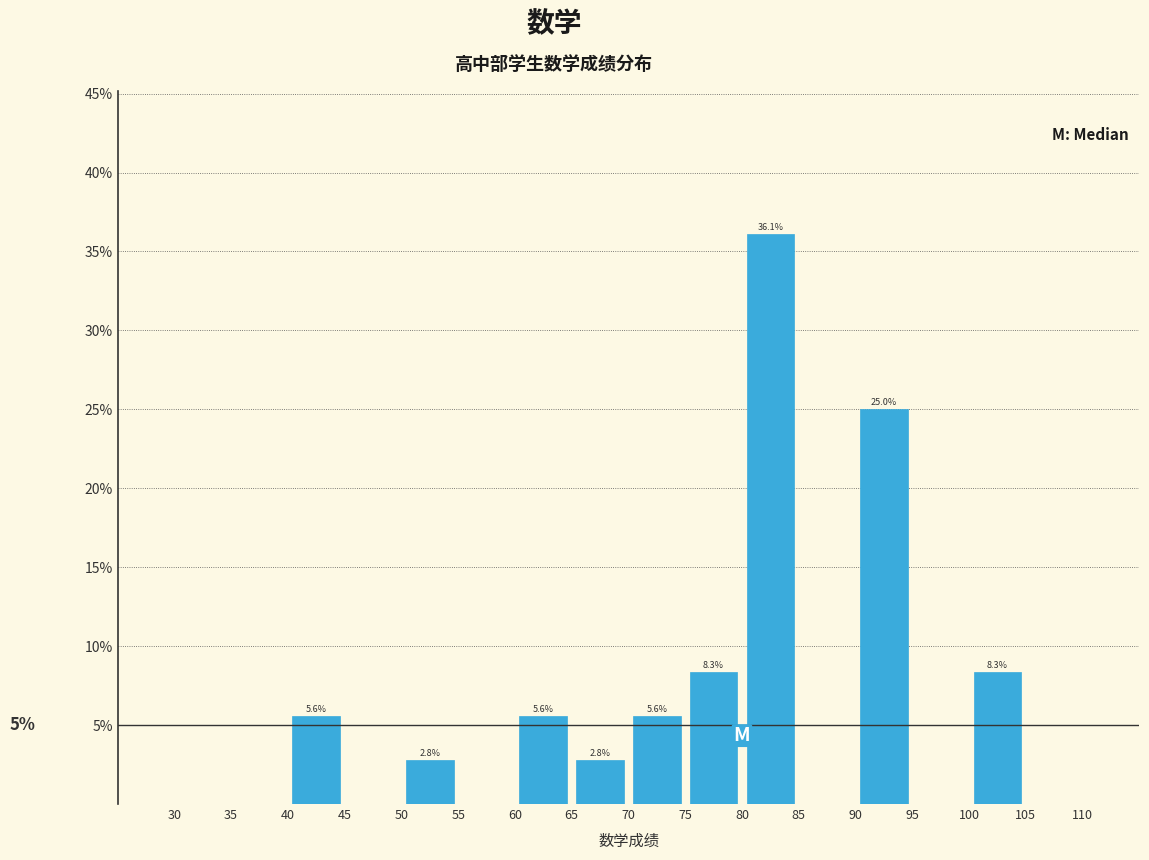

Which range on the x-axis has the tallest bar?

80 to 85